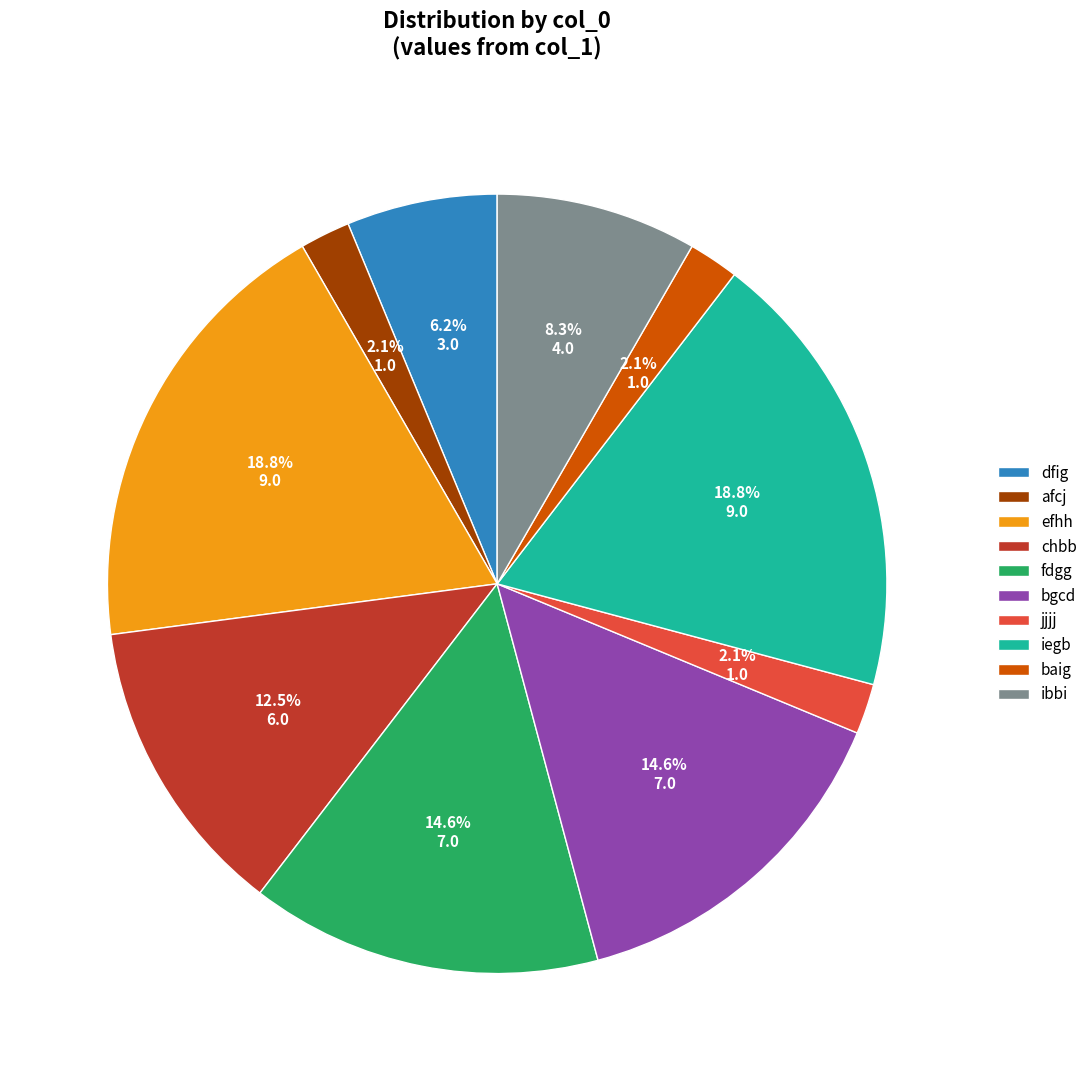

To the nearest percent, what is the average slice percentage?

10%